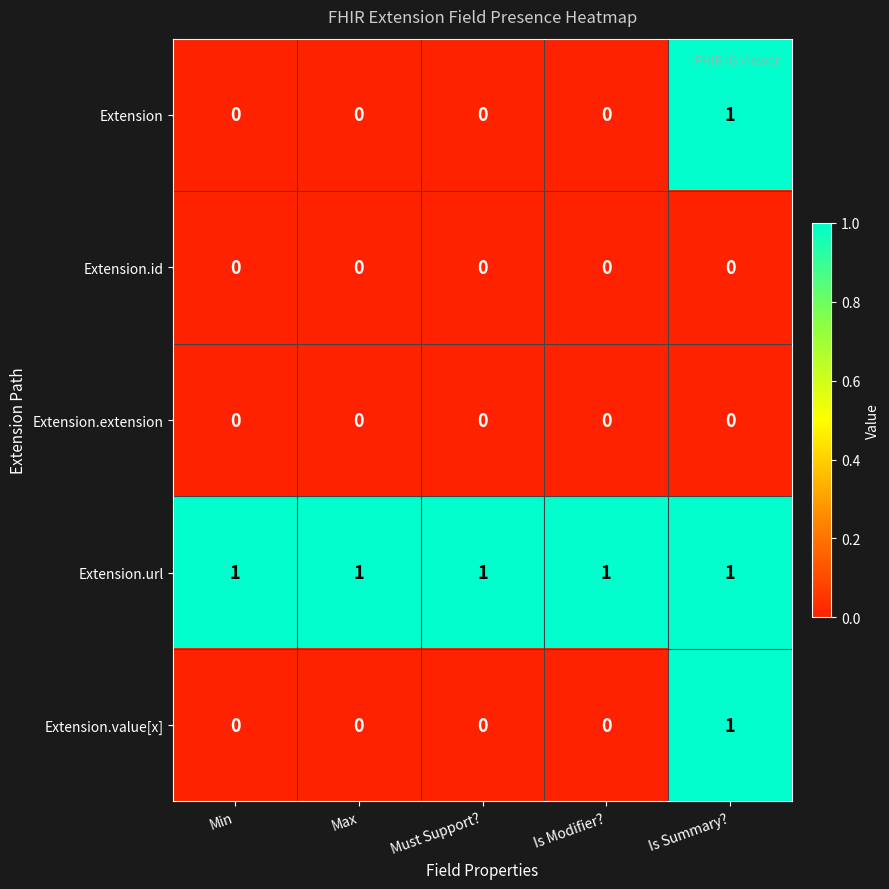

The Extension.url series shows 1 at Is Modifier?. True or false?

True